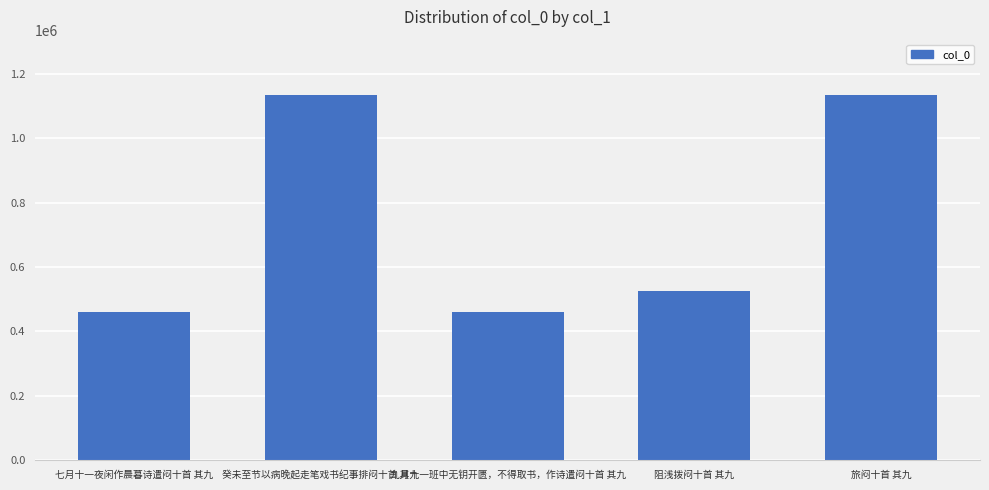

Does the chart contain stacked bars?

No